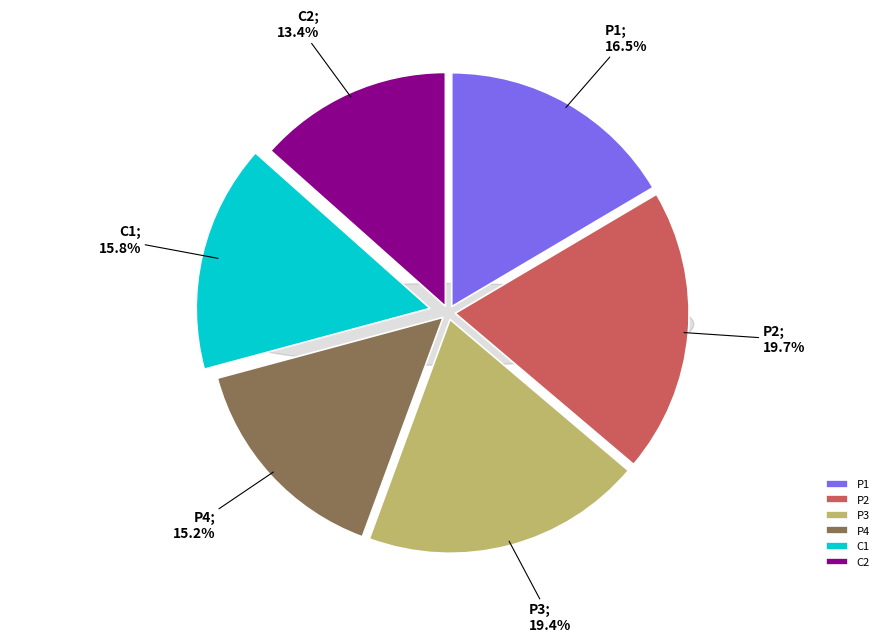

True or false: P2 accounts for 20% of the total.

True